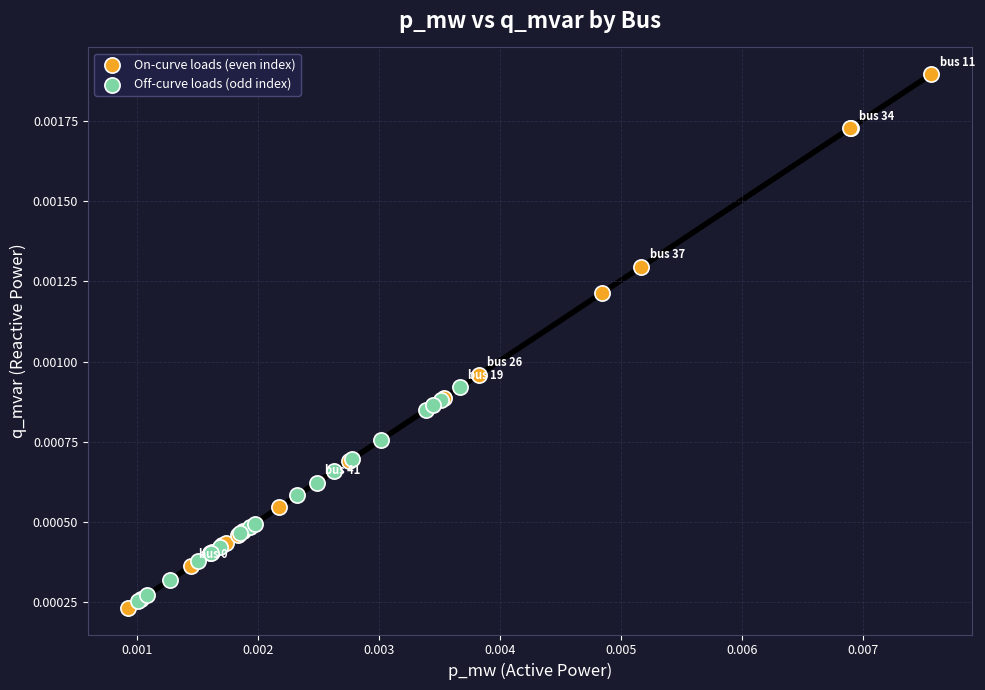

Which series reaches the maximum Y coordinate?

On-curve loads (even index)